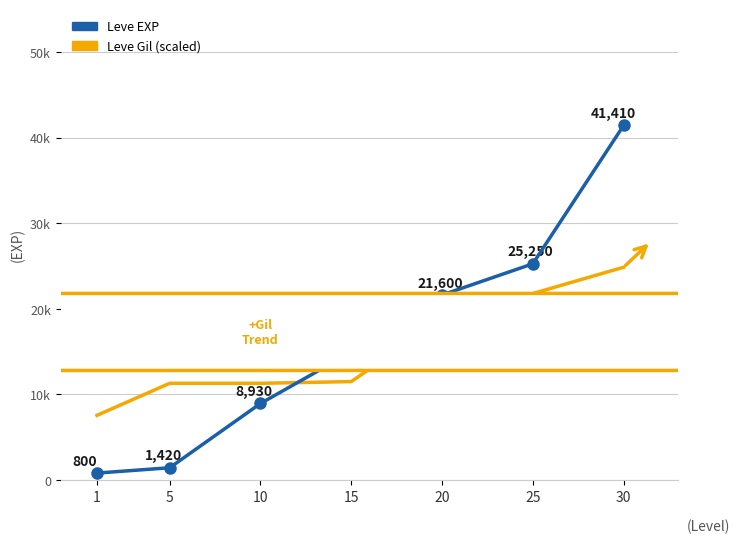

What is the sum of the Leve Gil (scaled) values at 1 and 20?

26315.4